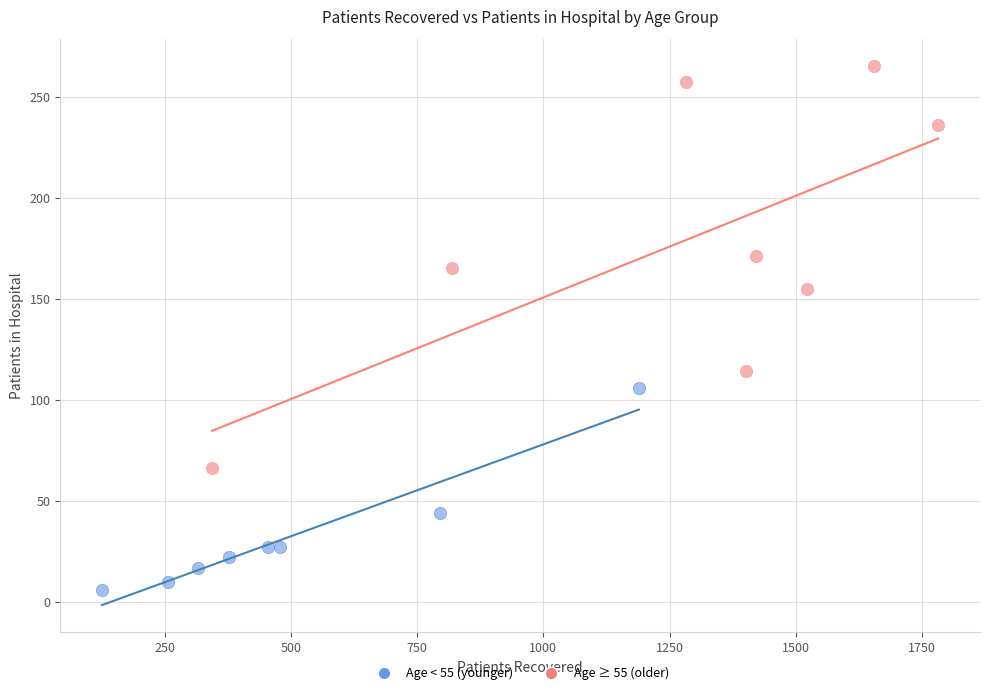

Which series contains the highest Y value?

Age ≥ 55 (older)